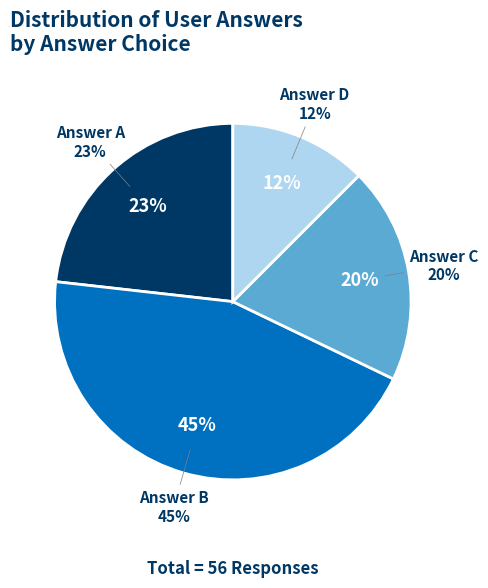

Rank the categories by value from lowest to highest.

d, c, a, b